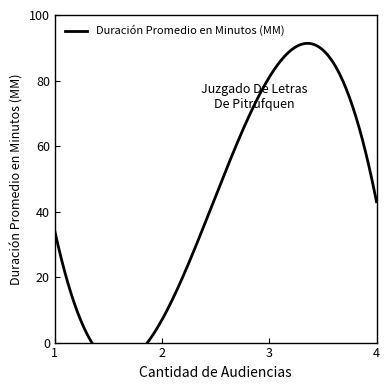

Reading right to left, extract all data points from this chart.

4=43	3=81	2=7	1=34